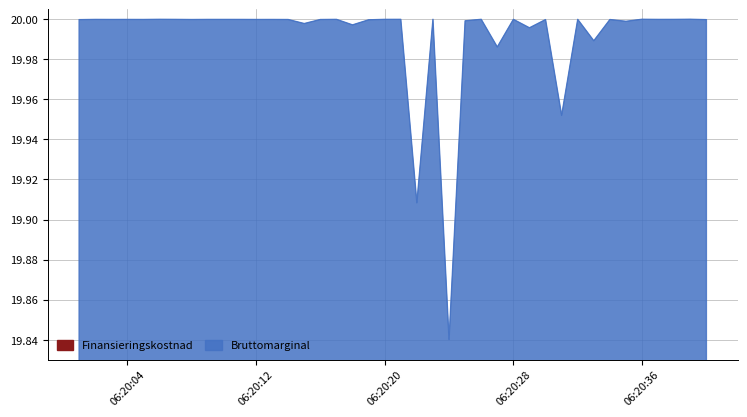

How many points are higher than both their immediate neighbors (excluding endpoints)?

15